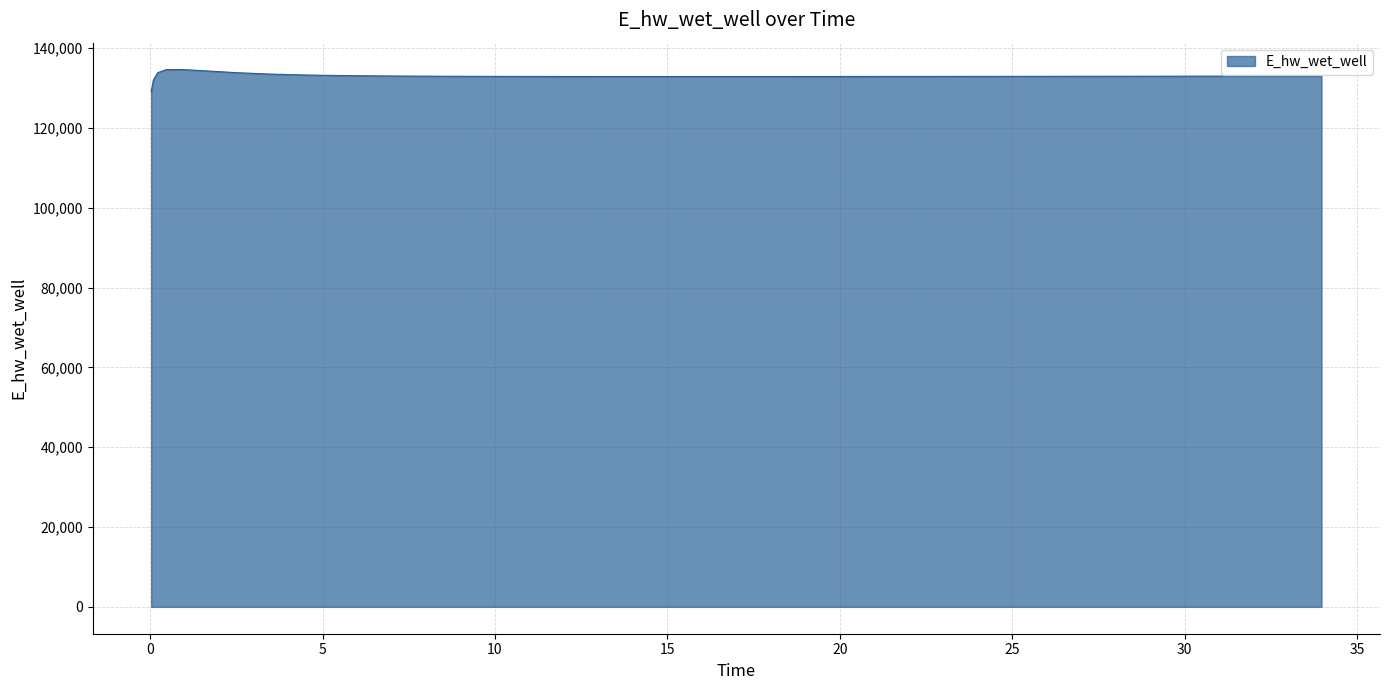

What is the maximum value shown in the chart?

134628.0